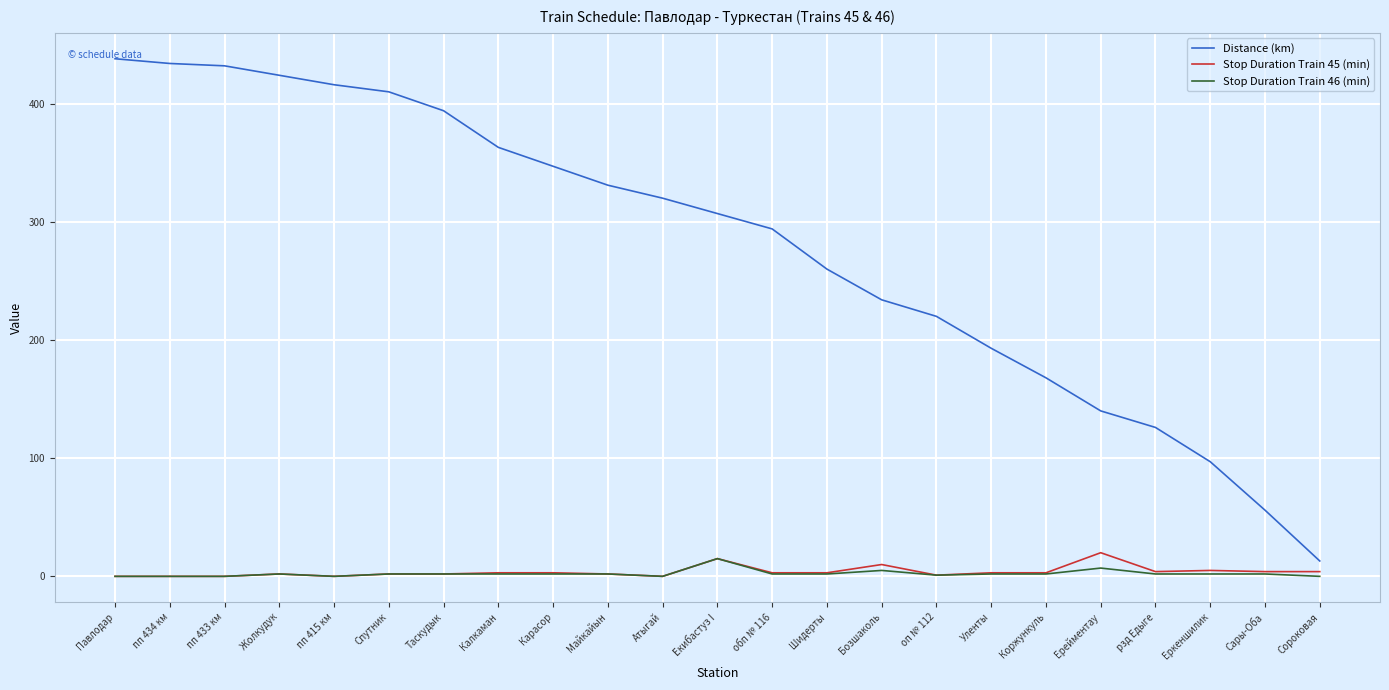

What position from the left is Павлодар?

1